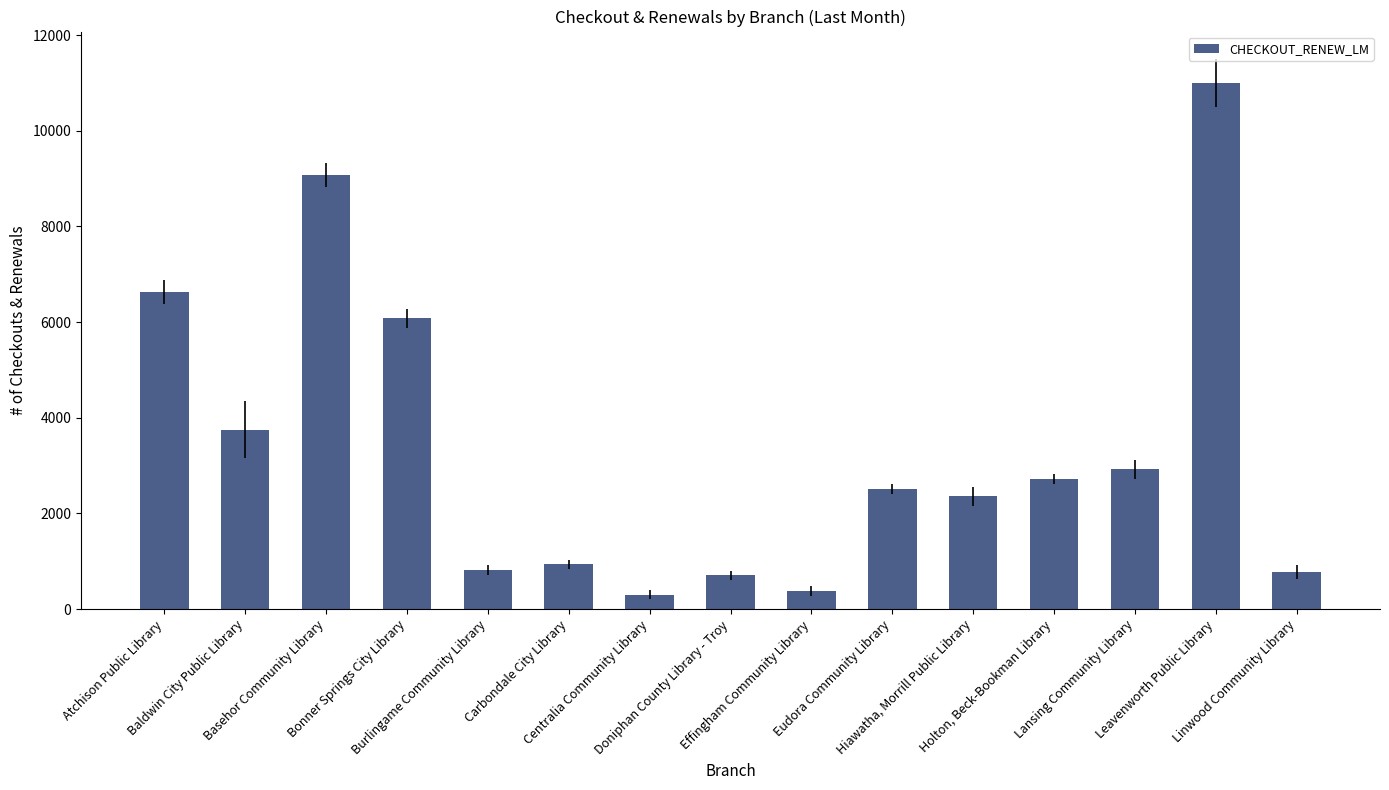

How many bars are there in total?

15